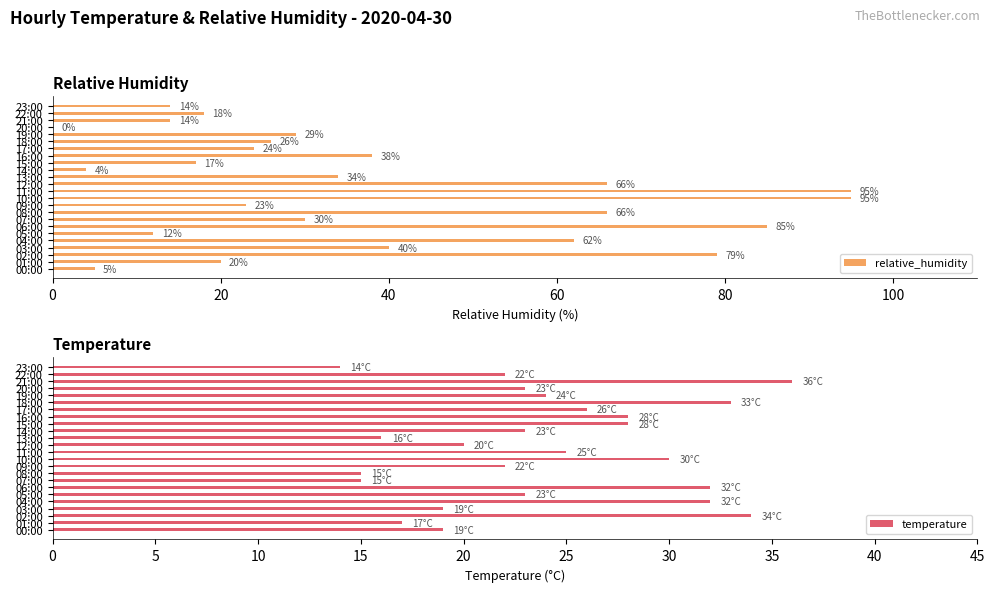

How many distinct data groups are displayed?

2